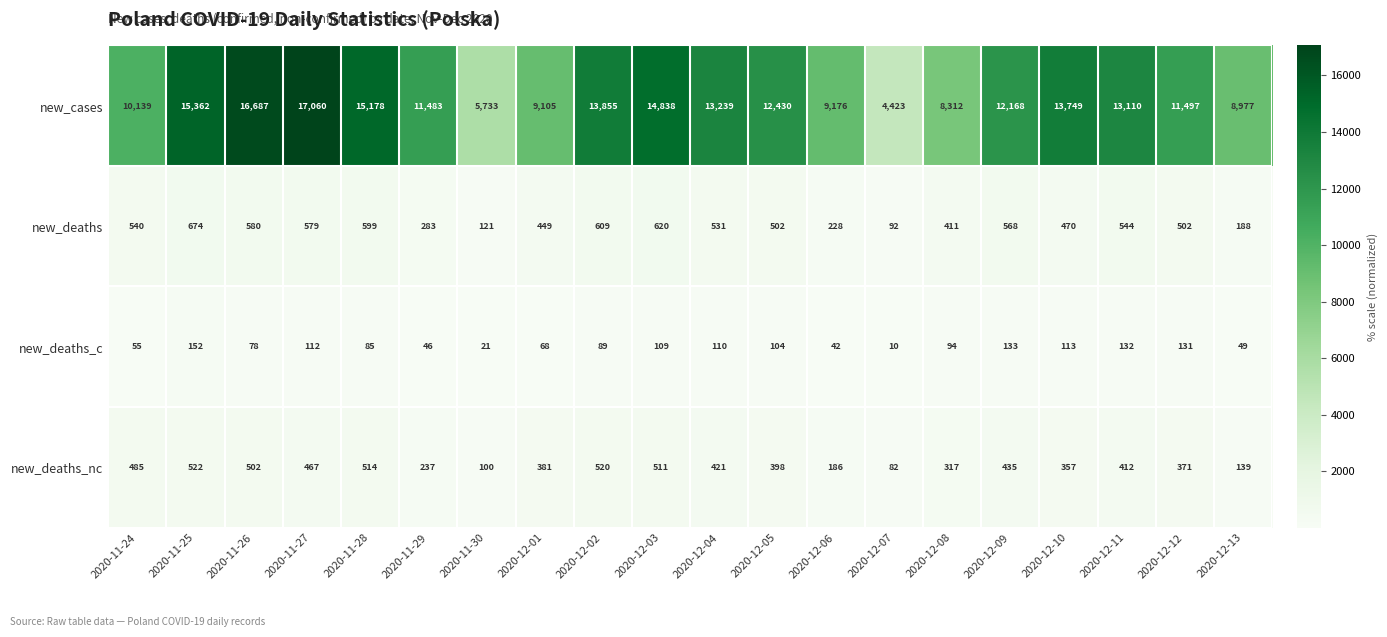

What is the sum of all new_deaths values?

9090